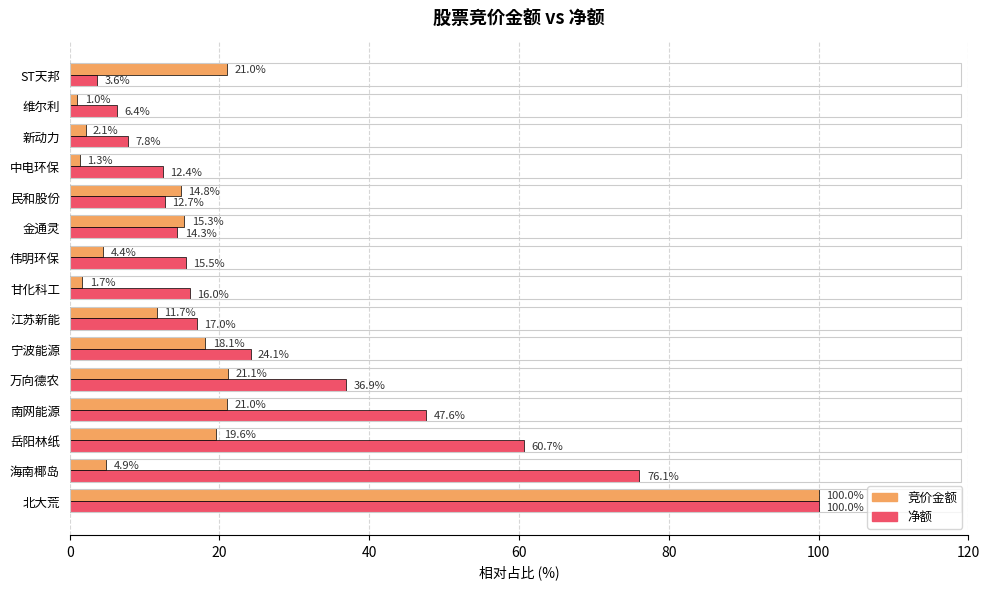

At which category is the sum across all series the highest?

北大荒